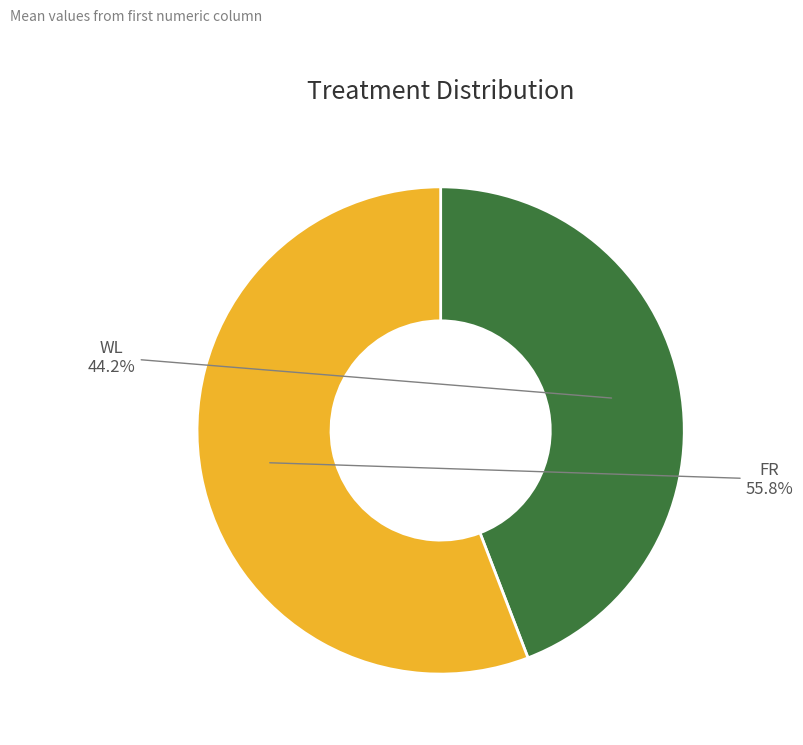

Is there a majority slice in this chart?

Yes